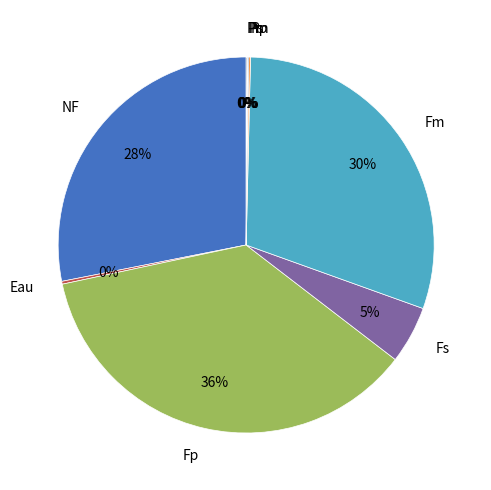

Between Fs and NF, which is larger?

NF